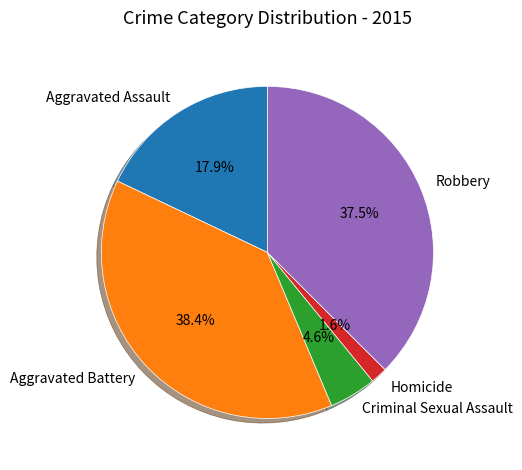

True or false: Robbery accounts for 23% of the total.

False